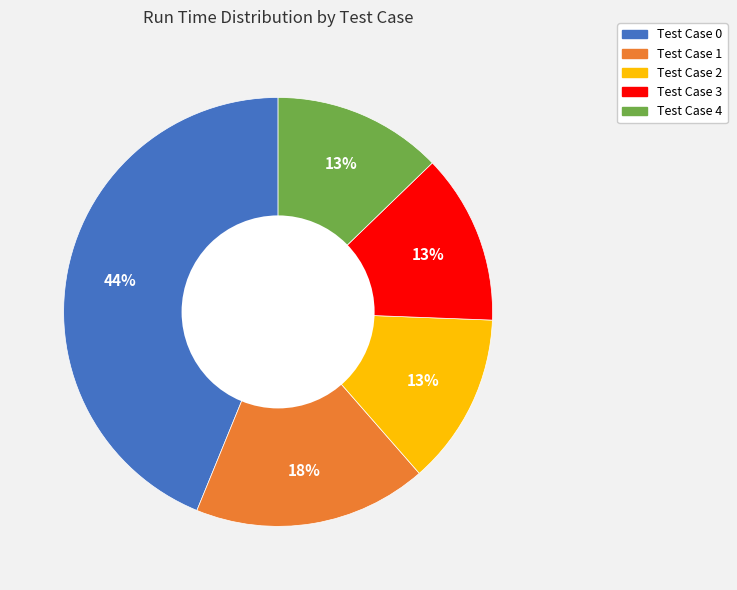

To the nearest percent, what is the average slice percentage?

20%